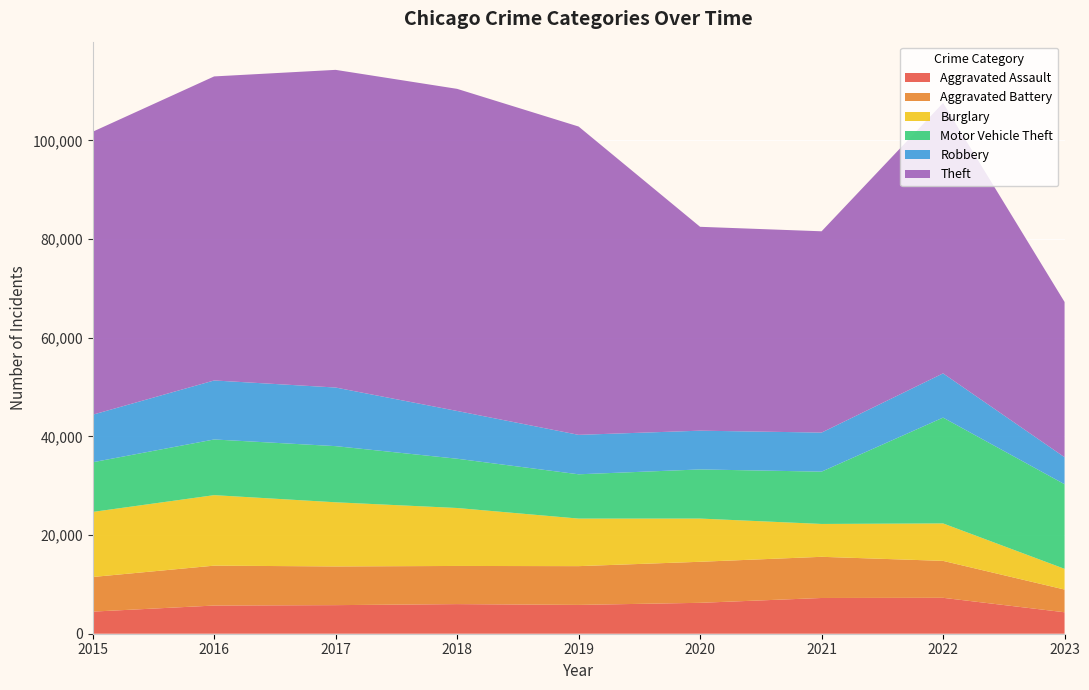

Reading left to right, transcribe all the data shown in this chart.

Aggravated Assault: 4480	5712	5793	6001	5841	6263	7243	7278	4349
Aggravated Battery: 7018	8085	7845	7734	7857	8319	8346	7486	4604
Burglary: 13184	14289	13001	11747	9638	8757	6659	7592	4198
Motor Vehicle Theft: 10068	11286	11380	9985	8977	9959	10602	21446	17148
Robbery: 9638	11960	11880	9680	7994	7855	7918	8965	5475
Theft: 57350	61621	64384	65286	62491	41320	40797	54809	31468